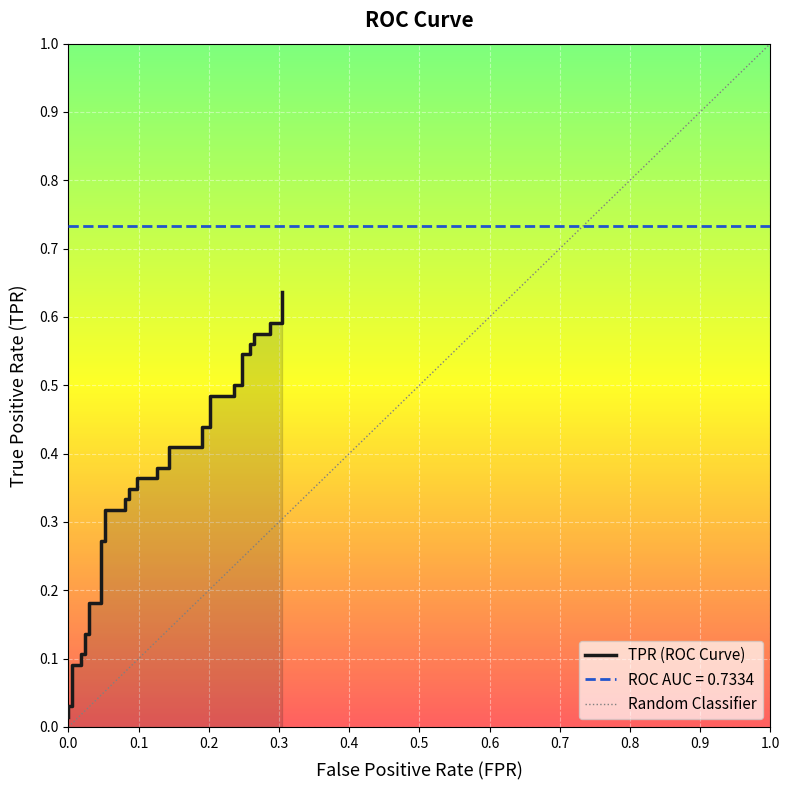

Count the number of categories in the chart.

40